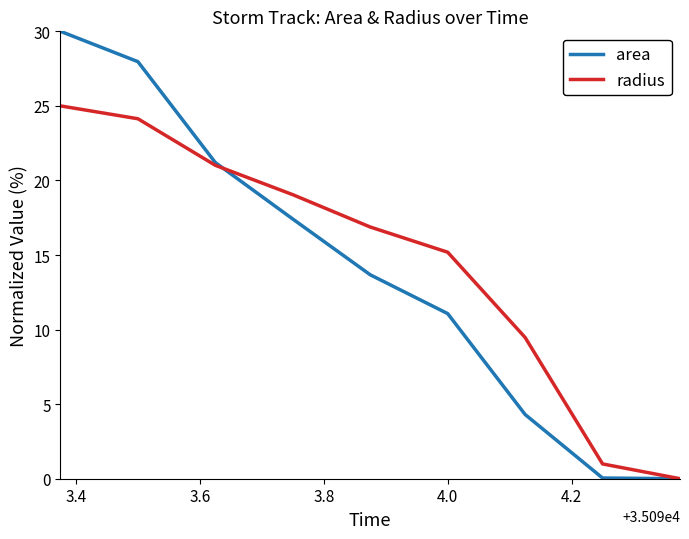

Count the number of data series in this chart.

2